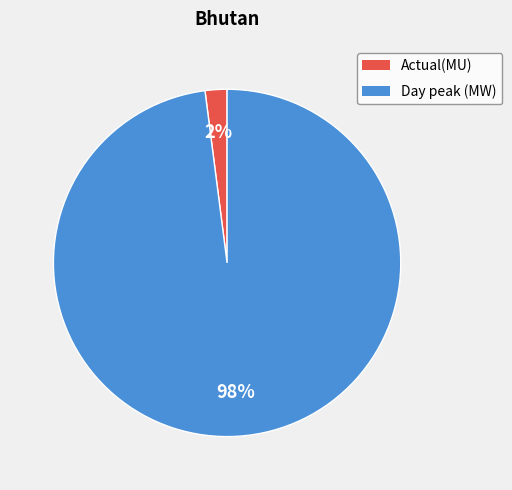

Do Day peak (MW) and Actual(MU) together represent more than half of the pie?

Yes